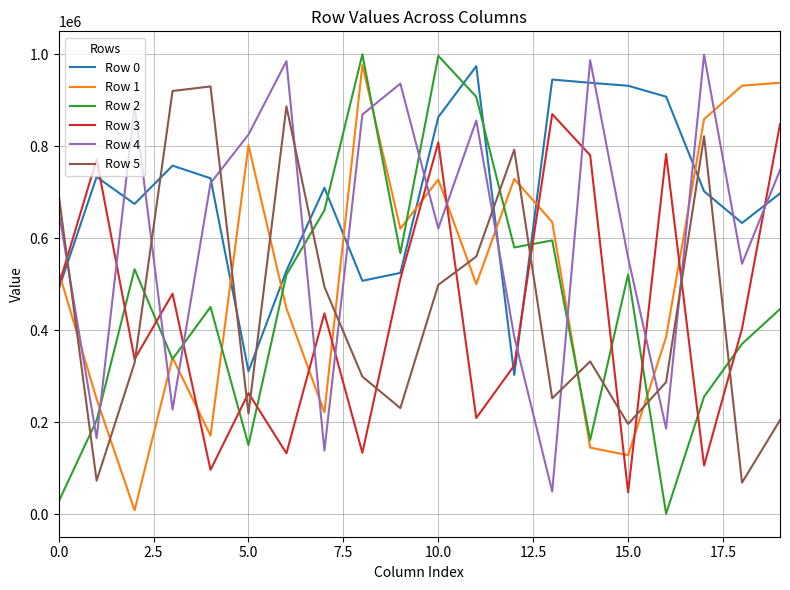

What is the greatest value displayed?

999484